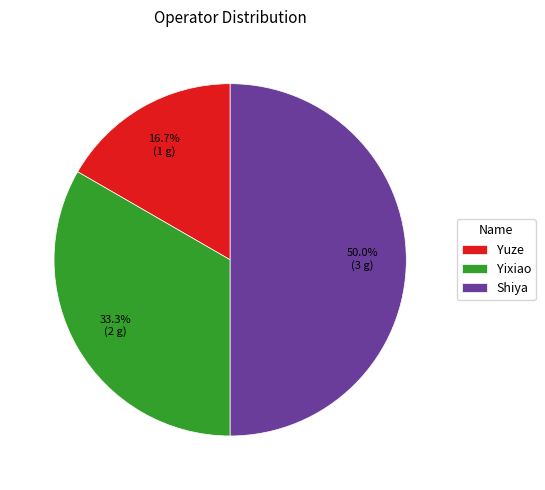

Combined, do Yixiao and Shiya account for over 50%?

Yes